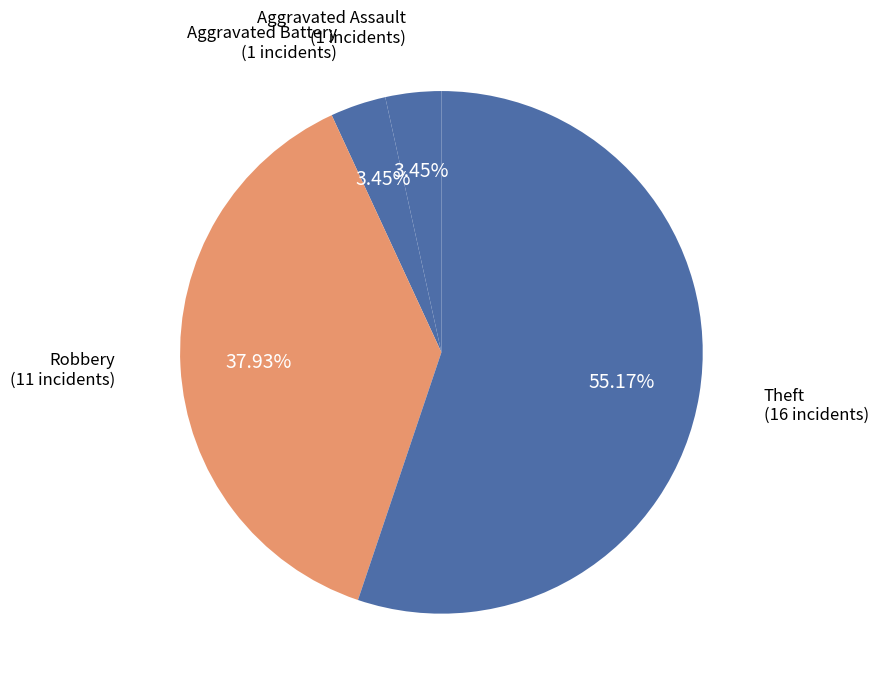

How many slices are in this pie chart?

4